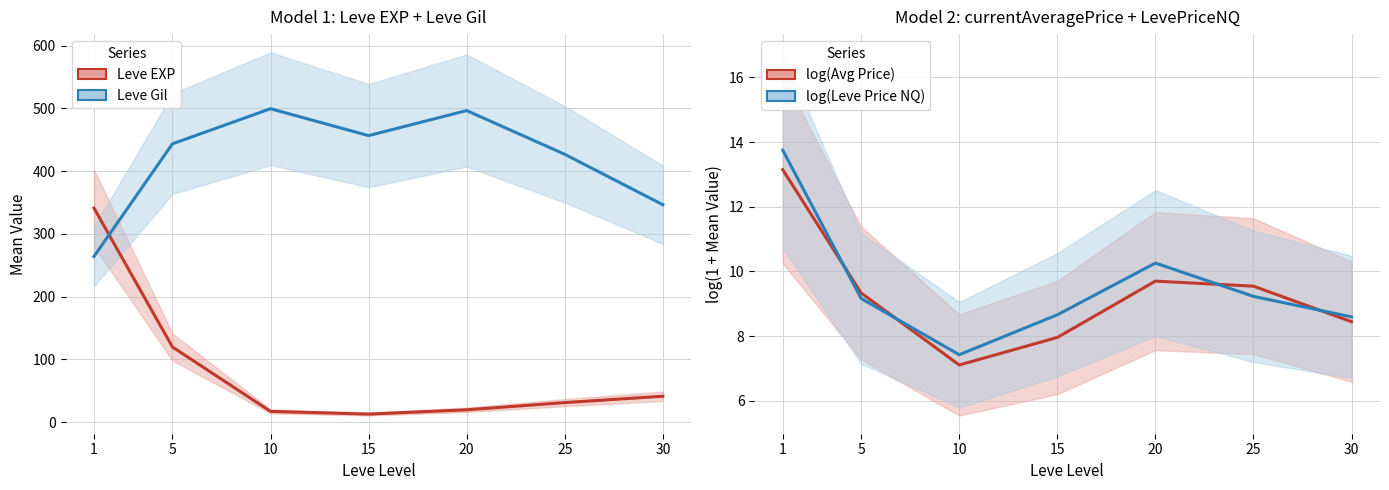

True or false: log(currentAveragePrice) has more than 2 interior local peaks.

False